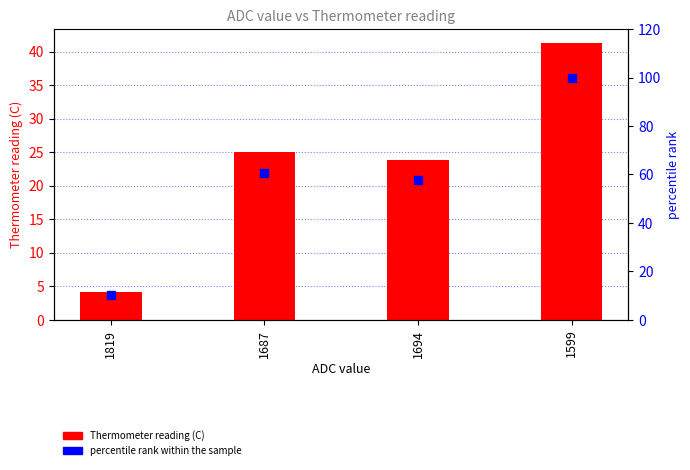

What is the total value across all series at 1687?

85.5